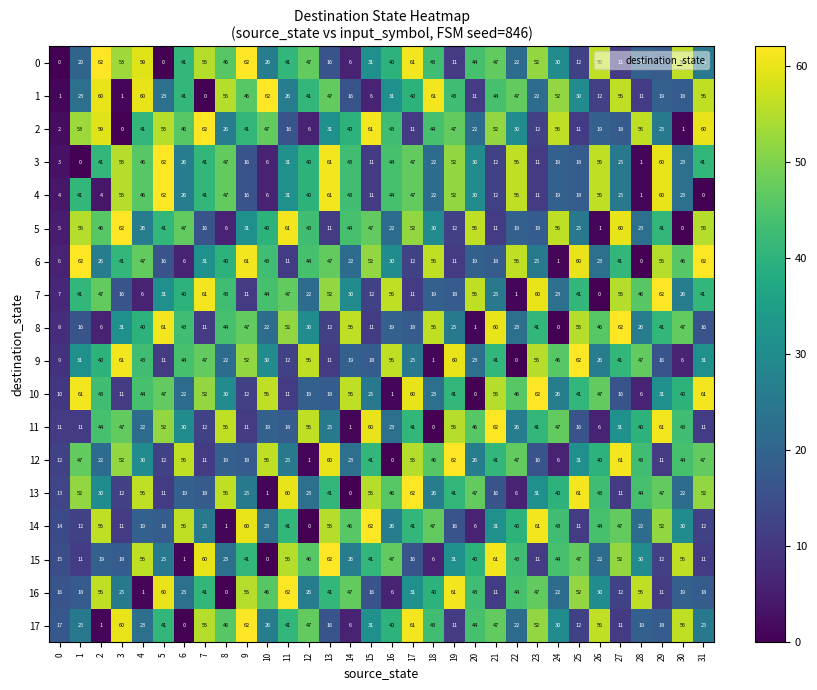

At how many categories does at least one series exceed 3?

32